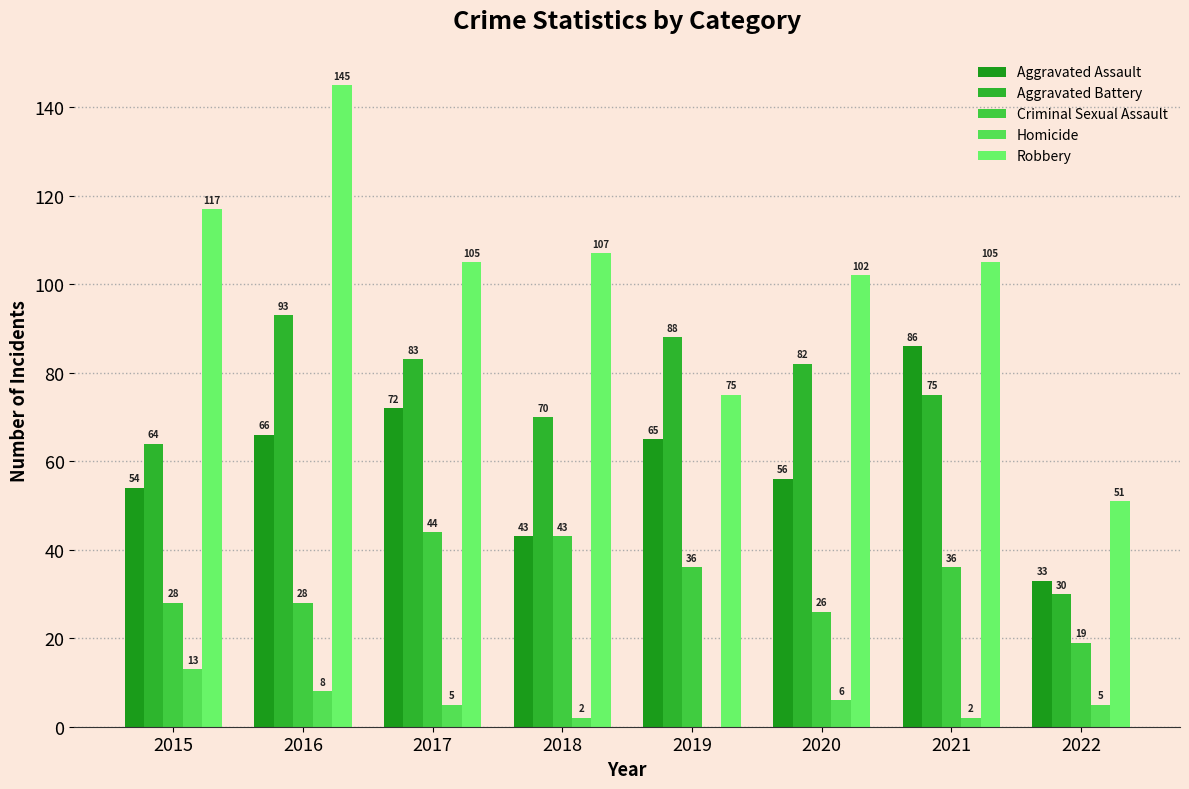

What is the value of the Robbery bar at the 5th from the left?

75